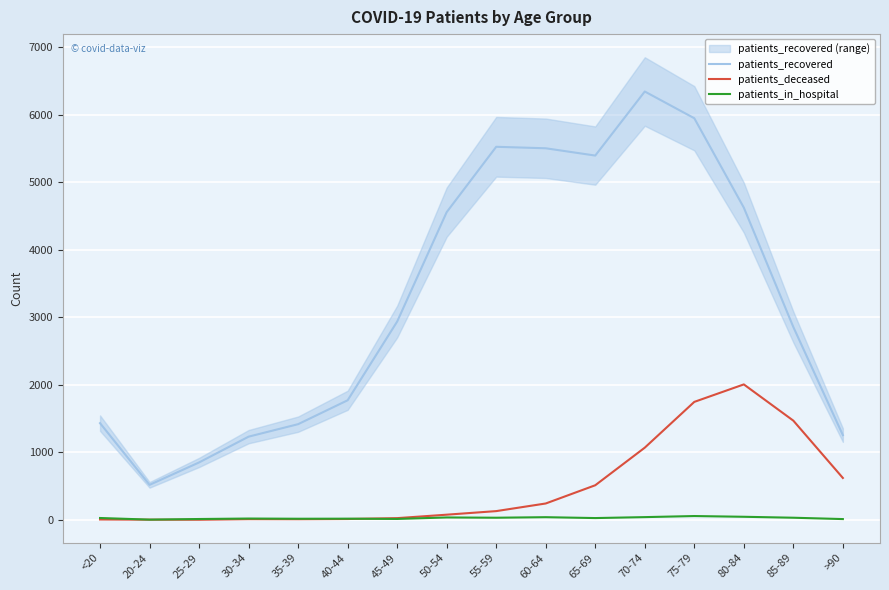

List the series in order of their peak value, lowest first.

patients_in_hospital, patients_deceased, patients_recovered